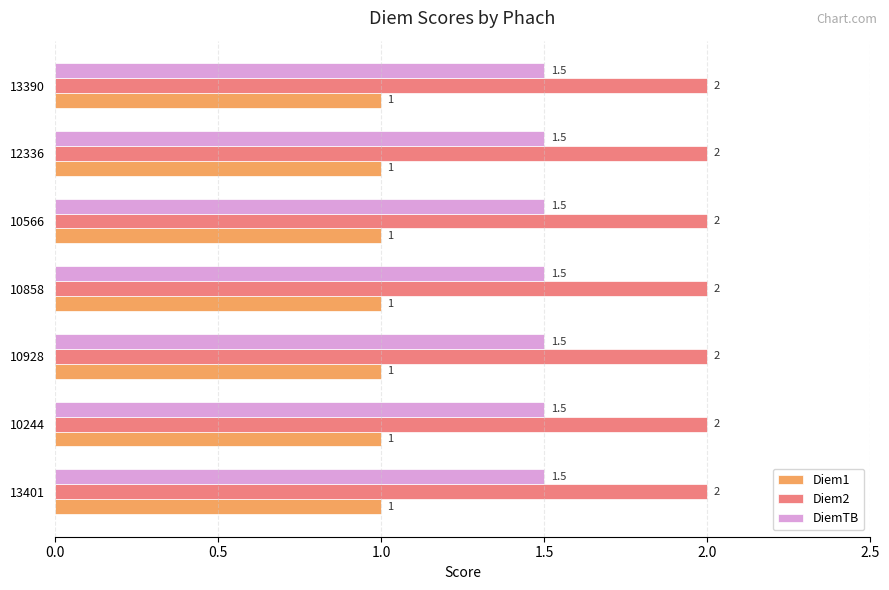

What value does the Diem1 series have at 12336?

1.0